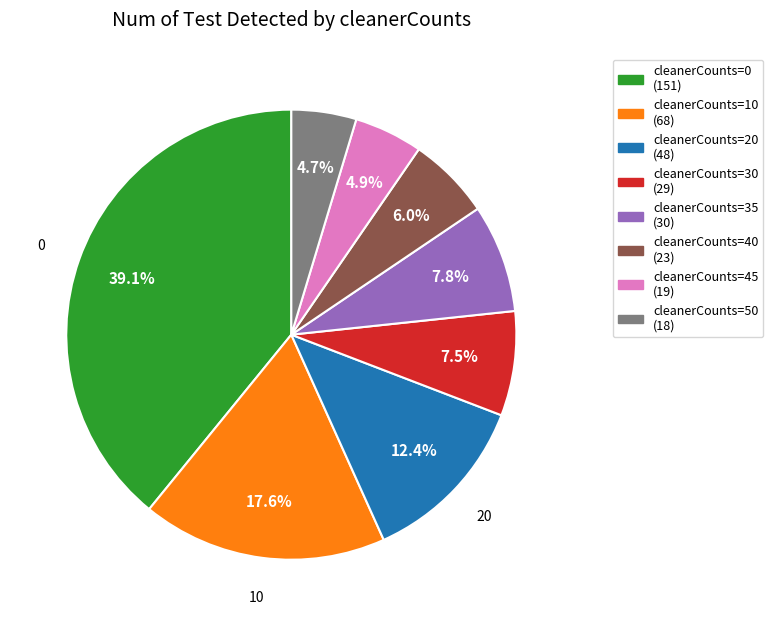

Is there a majority slice in this chart?

No